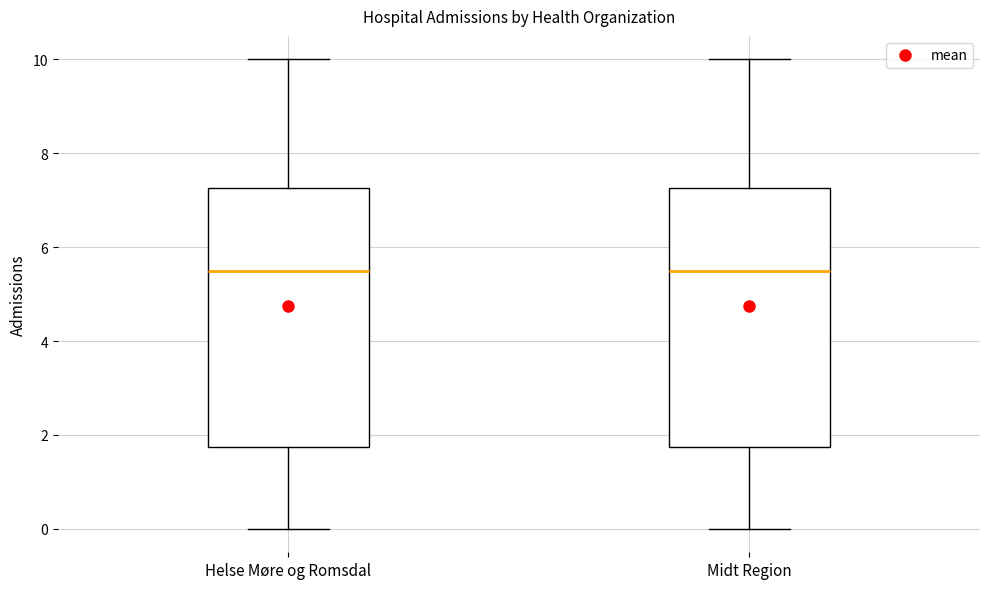

Reading left to right, read every box against the y-axis: the position of its median line, the range the box covers, and the ends of its whiskers. The values are not printed on the chart, so give them approximately, as read against the axis.

Helse Møre og Romsdal: median 5.6, box 1.8 to 7.2, whiskers 0.0 to 10.0
Midt Region: median 5.6, box 1.8 to 7.2, whiskers 0.0 to 10.0